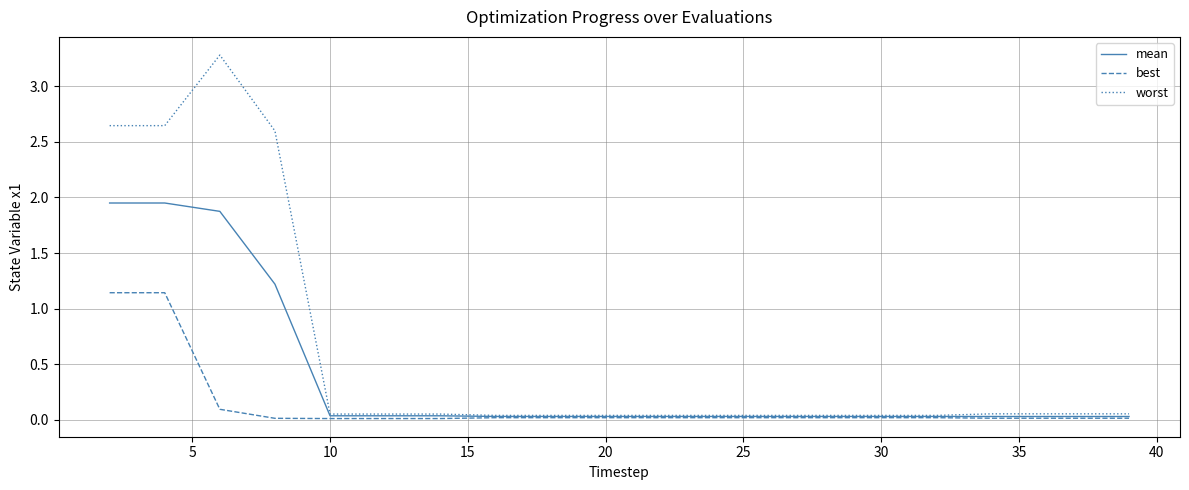

Which series has the largest range (max minus min)?

worst